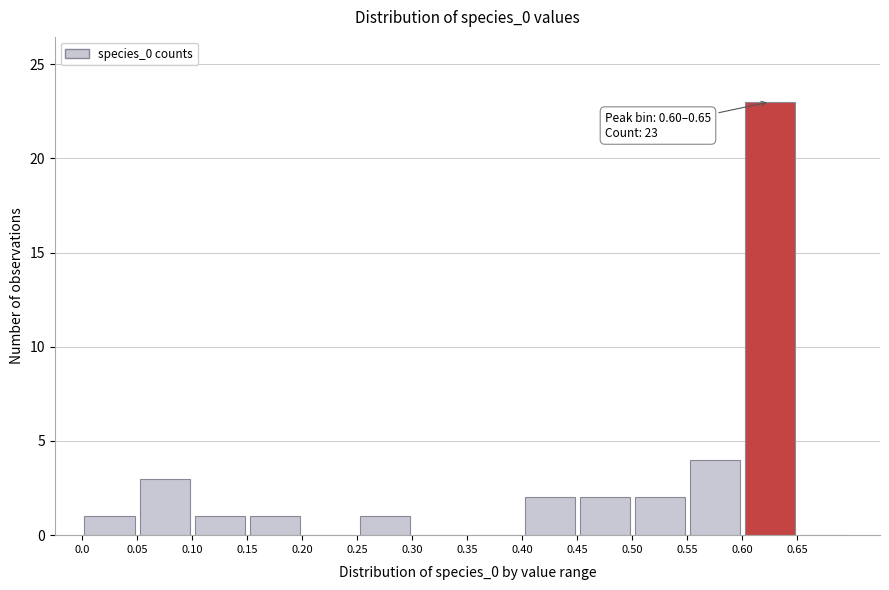

Over which range of the x-axis is the bar tallest?

0.60 to 0.65